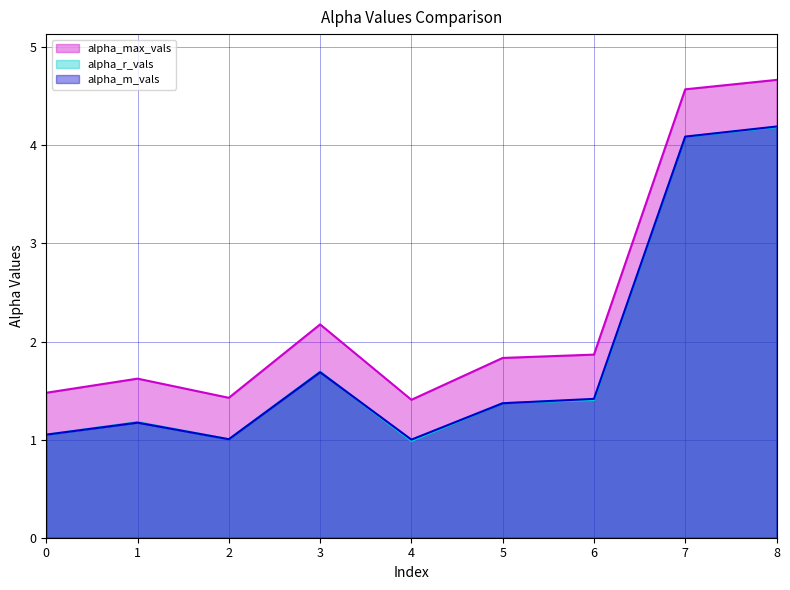

At 2, list the series in order from smallest to largest.

alpha_r_vals, alpha_m_vals, alpha_max_vals